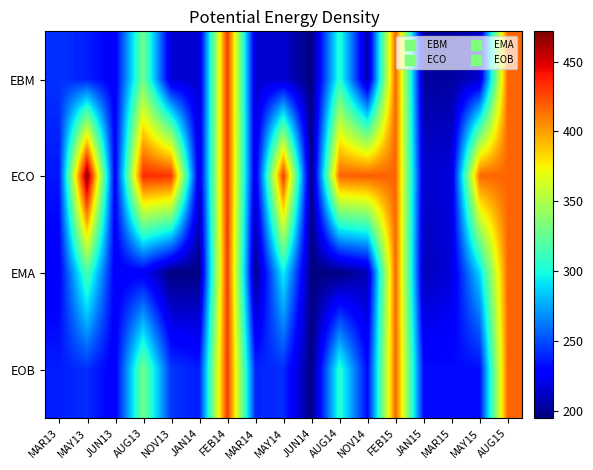

What is the spread (max minus min) of values at MAY14?

216.8